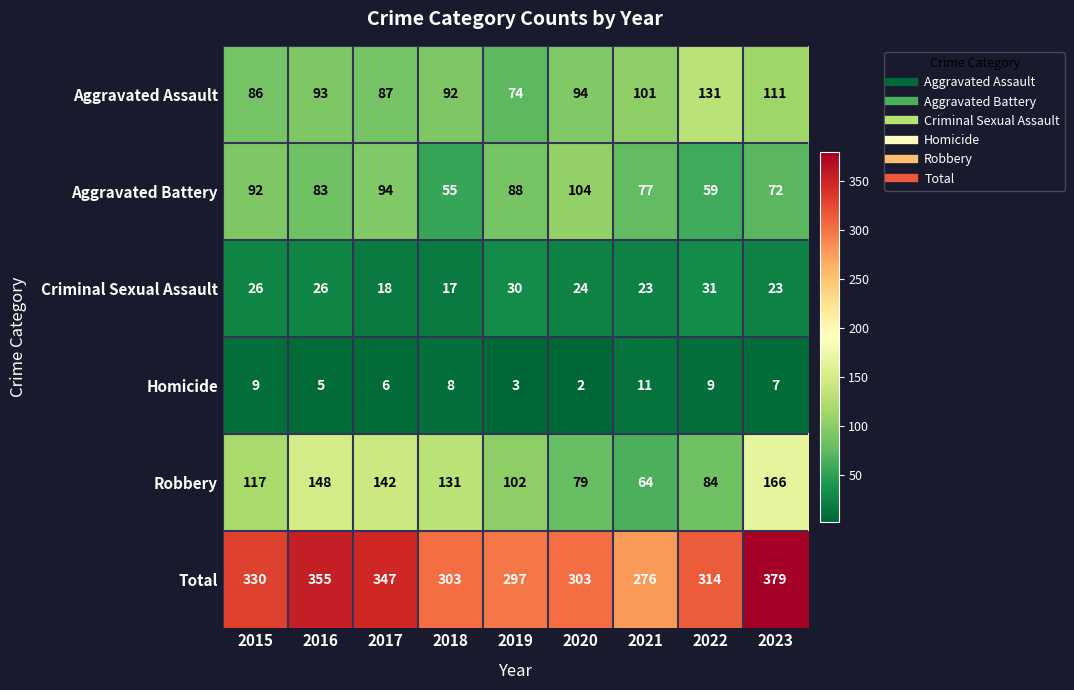

The value of Homicide at 2015 is 9. True or false?

True